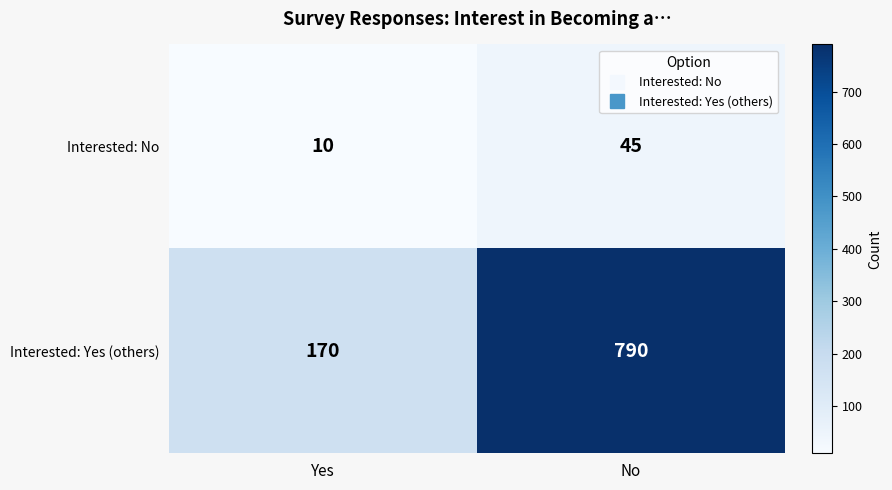

What is the total value across all series at No?

835